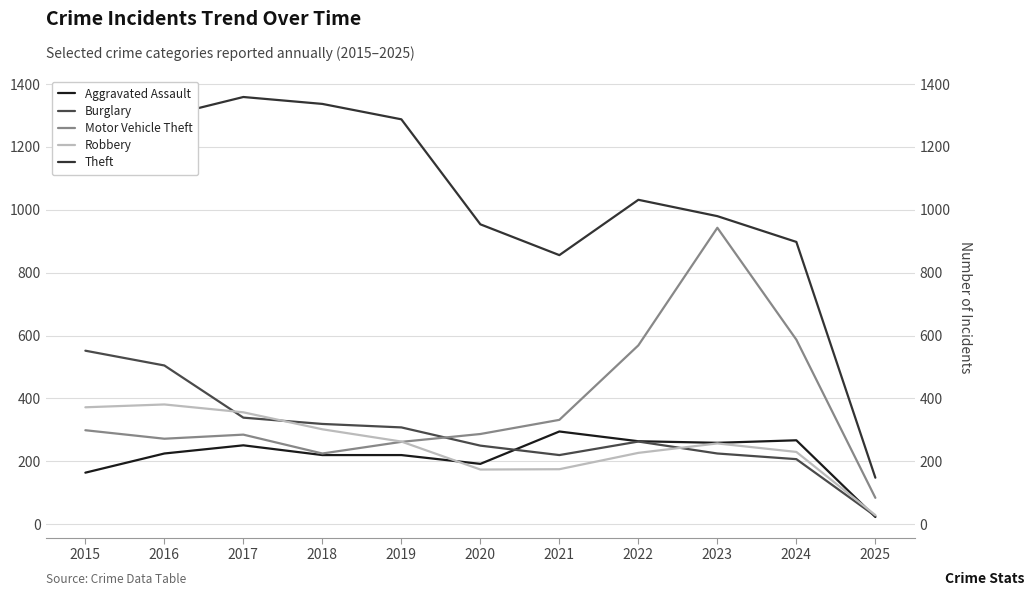

At which label does Burglary first exceed 263?

2015